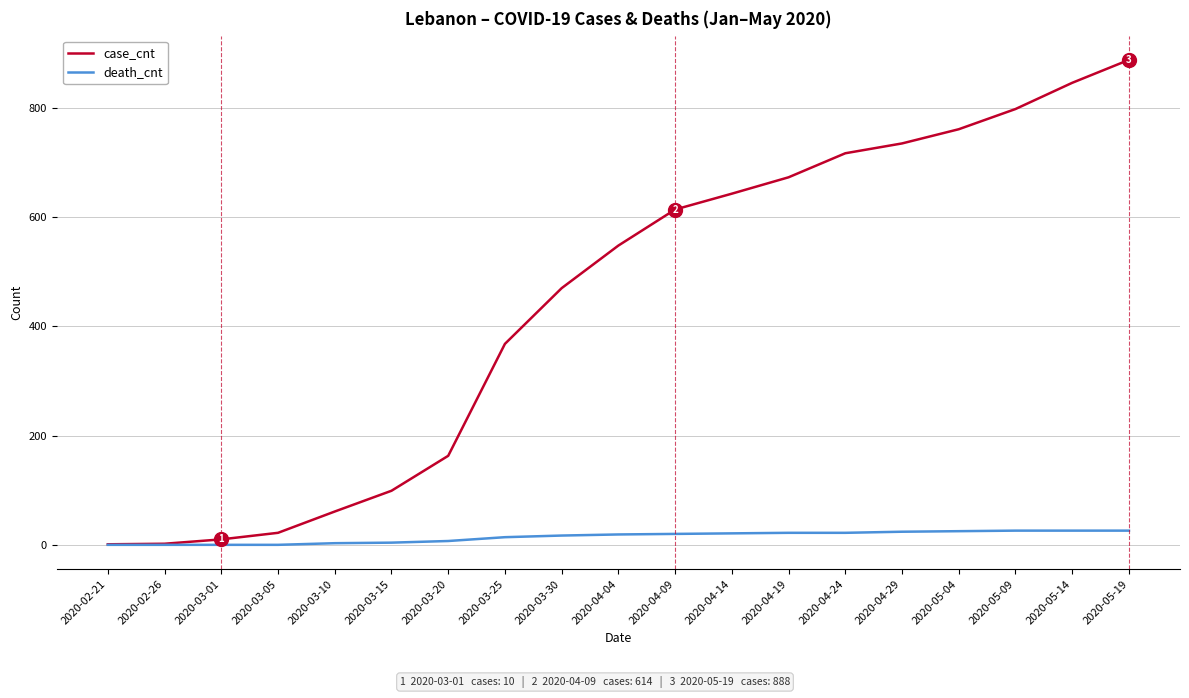

Where is case_cnt nearest to the value 444?

2020-03-30